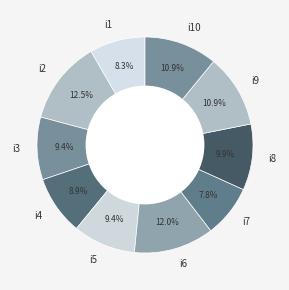

Count the number of slices in the pie.

10